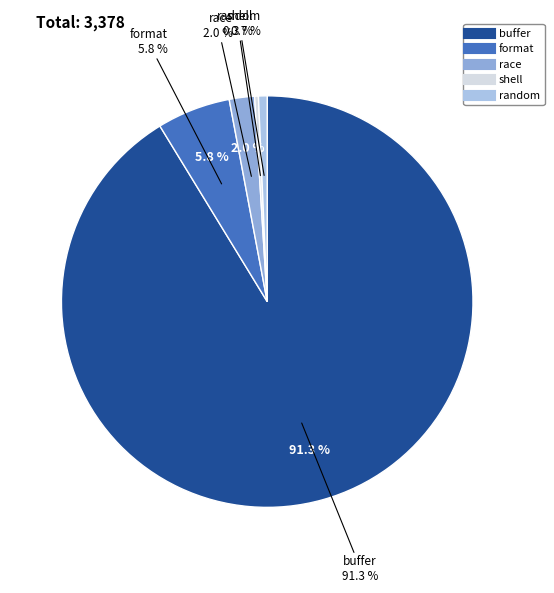

Which has a higher value, race or buffer?

buffer